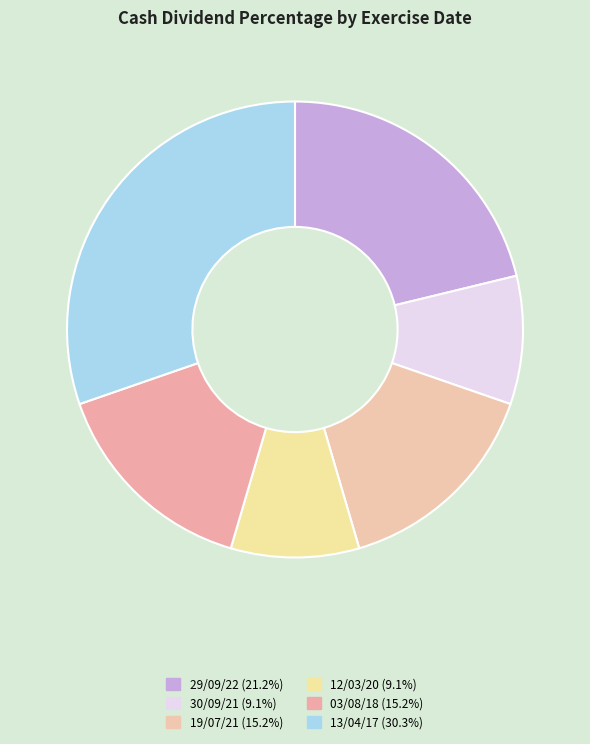

What percentage is NOT represented by 30/09/21?

90.9%